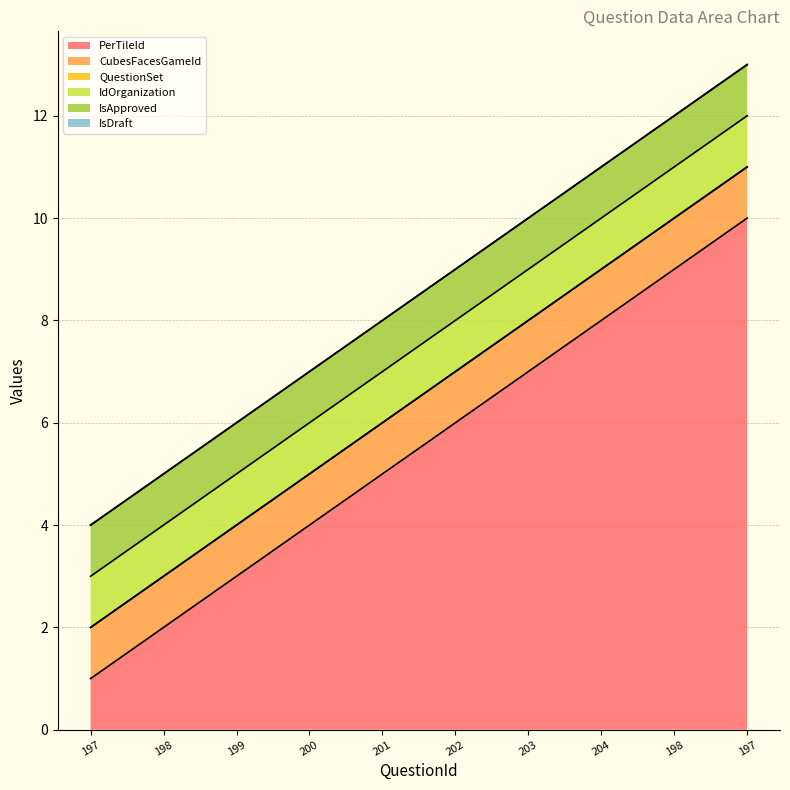

True or false: IsDraft and IsApproved intersect in this chart.

False